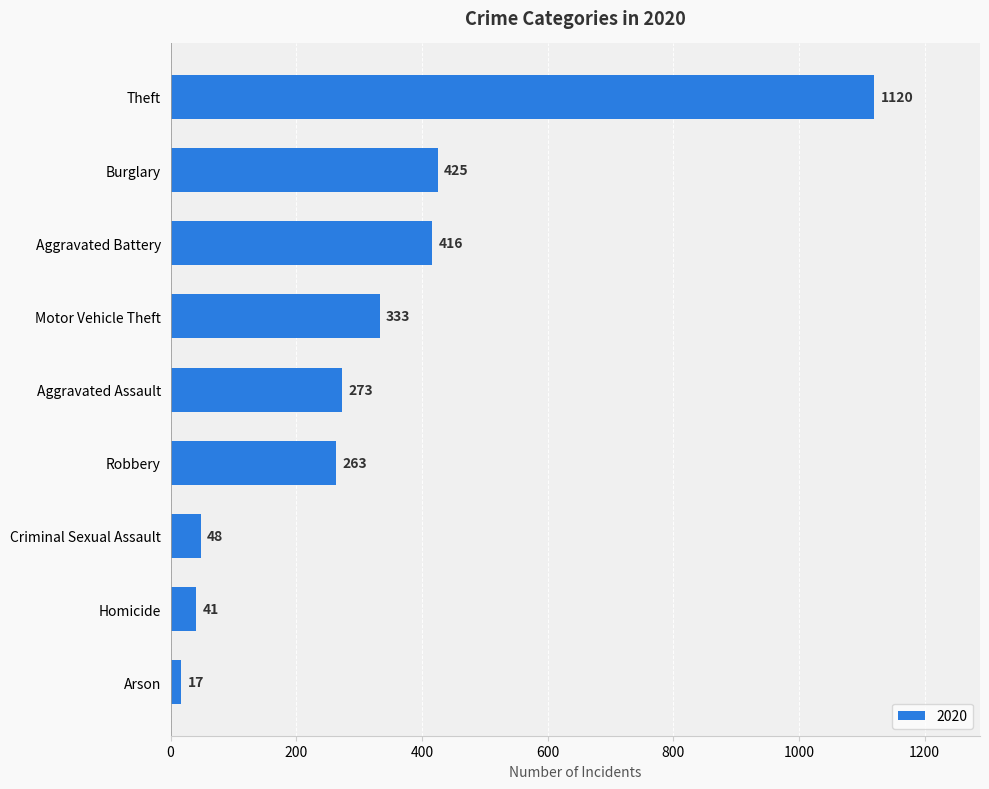

What is the maximum value shown in the chart?

1120